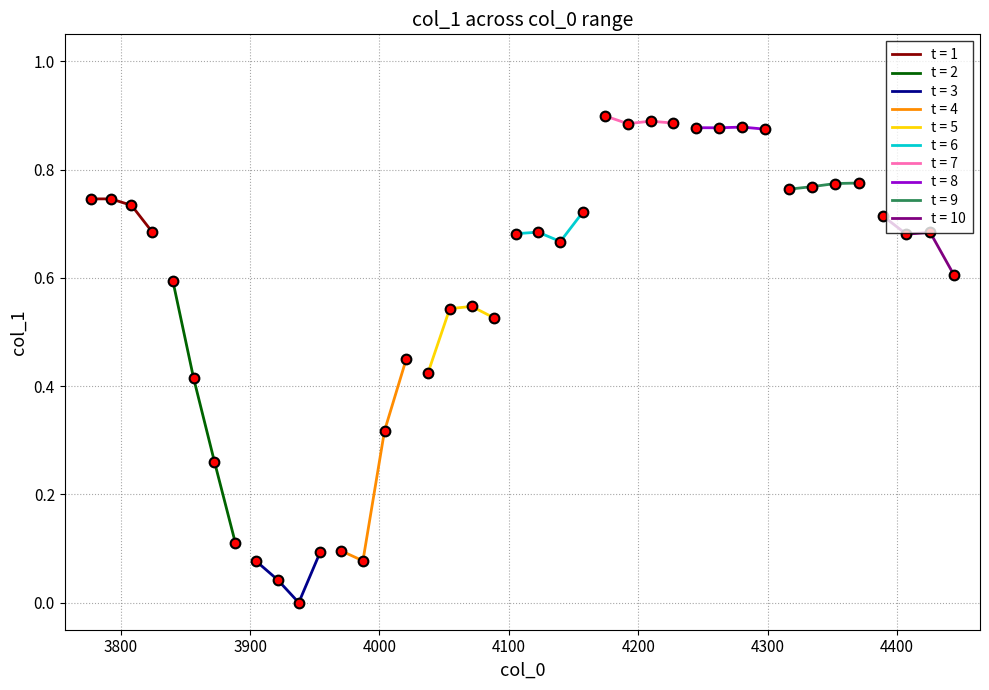

What is the value of the 38th point from the left?

0.7